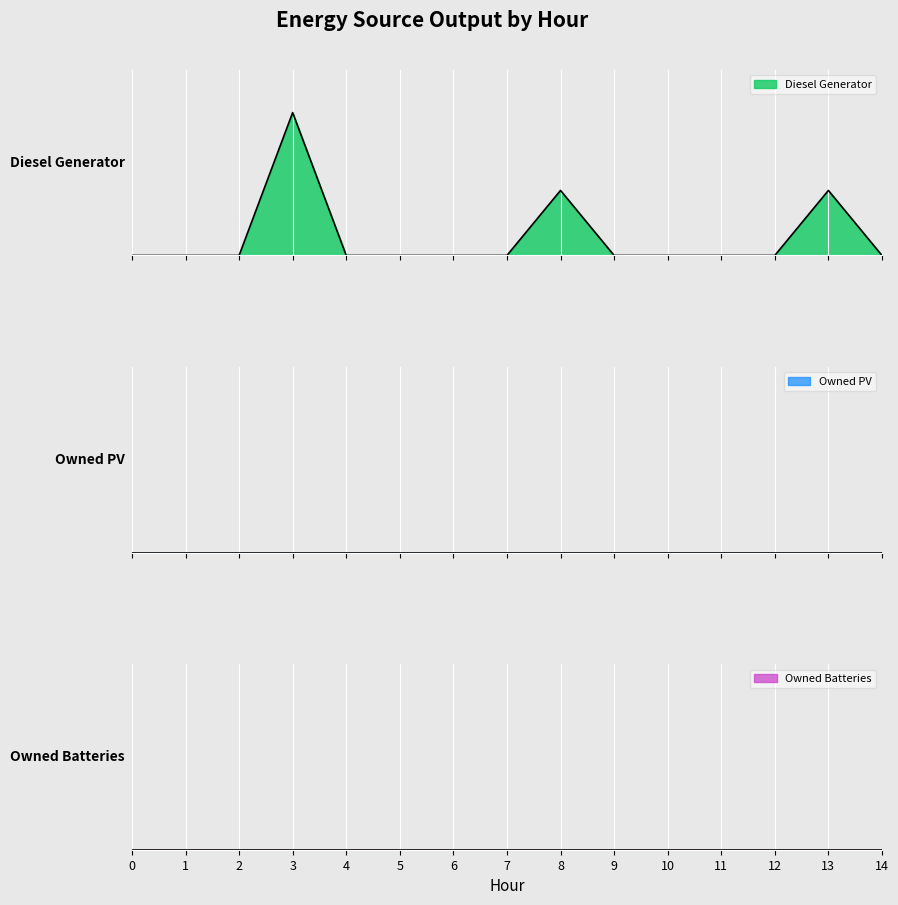

Between 4 and 11, which is larger?

4